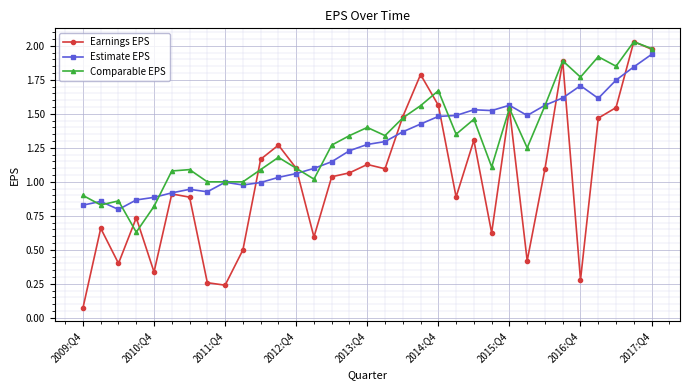

True or false: Comparable EPS and Earnings EPS cross at least once.

True